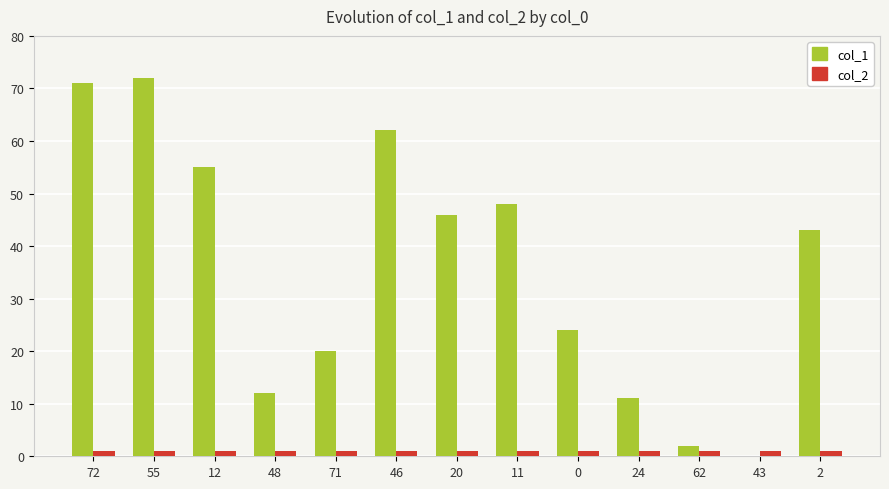

The col_1 series shows 24 at 0. True or false?

True